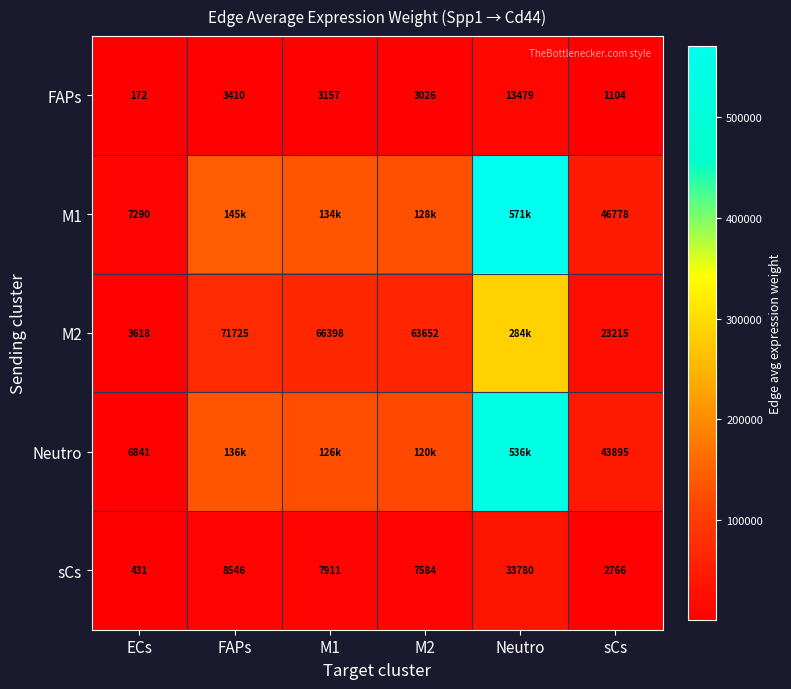

How many values in the FAPs series are below 3157?

3